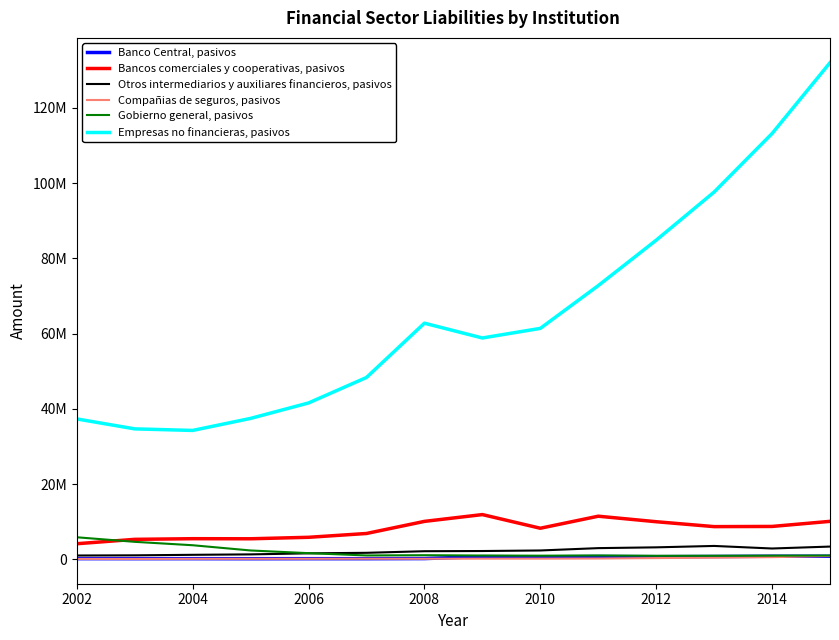

What is the value of the Banco Central, pasivos point at the 9th from the left?

651431